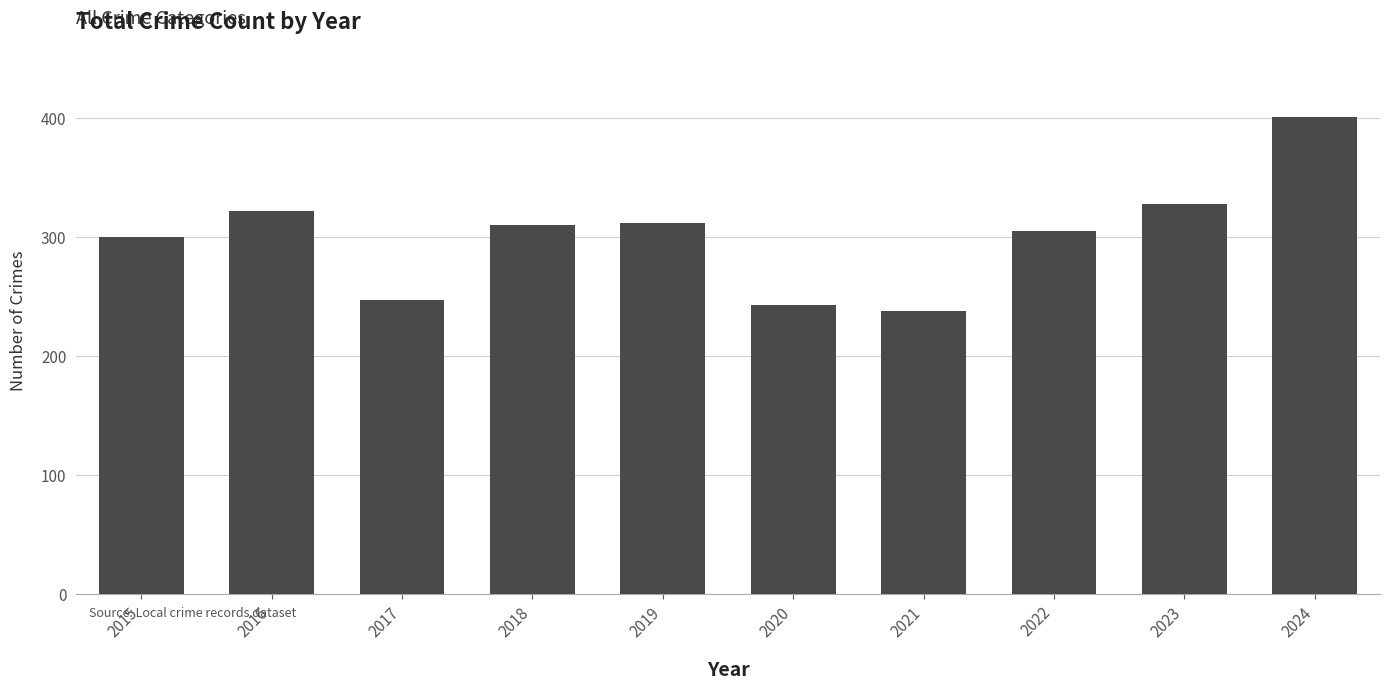

What is the ratio of the value at 2018 to the value at 2019?

1.0